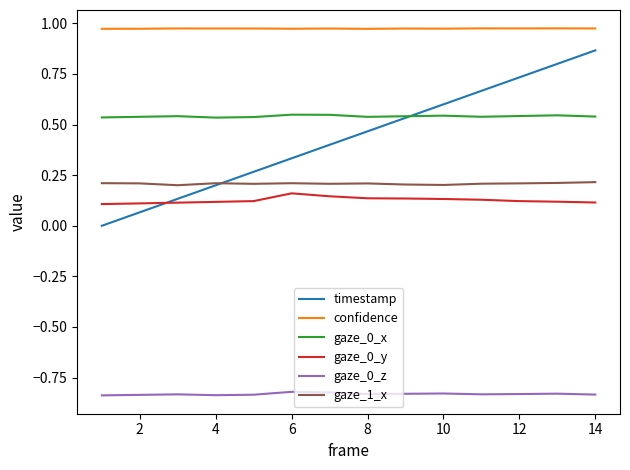

True or false: confidence and timestamp intersect in this chart.

False